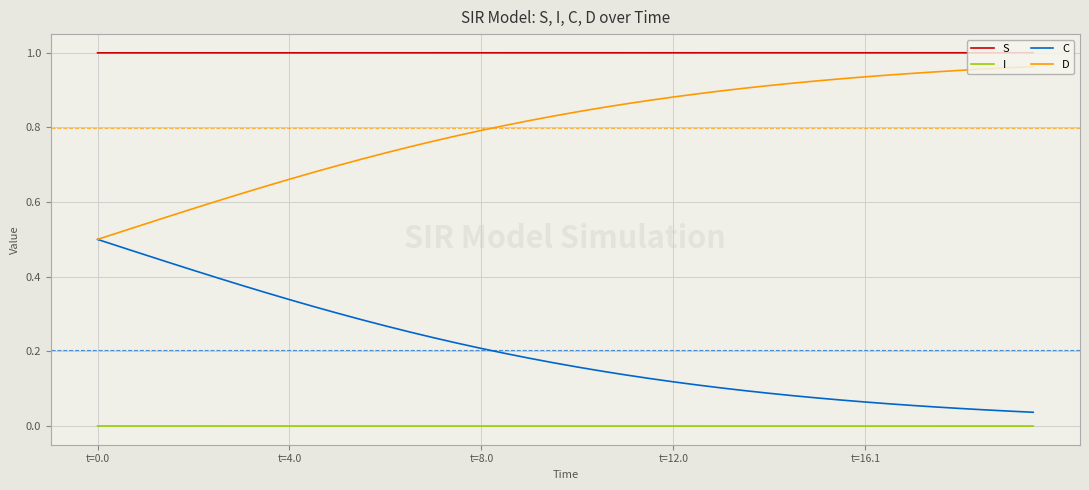

List the series in order of their overall mean, highest first.

S, D, C, I